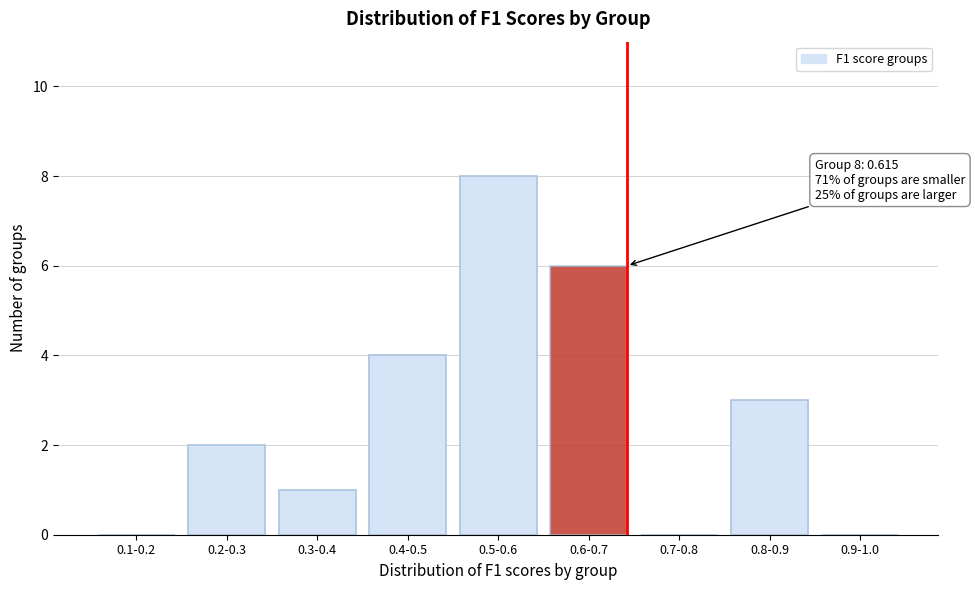

Reading left to right, list all the values displayed in this chart.

0.1-0.2=0	0.2-0.3=2	0.3-0.4=1	0.4-0.5=4	0.5-0.6=8	0.6-0.7=6	0.7-0.8=0	0.8-0.9=3	0.9-1.0=0